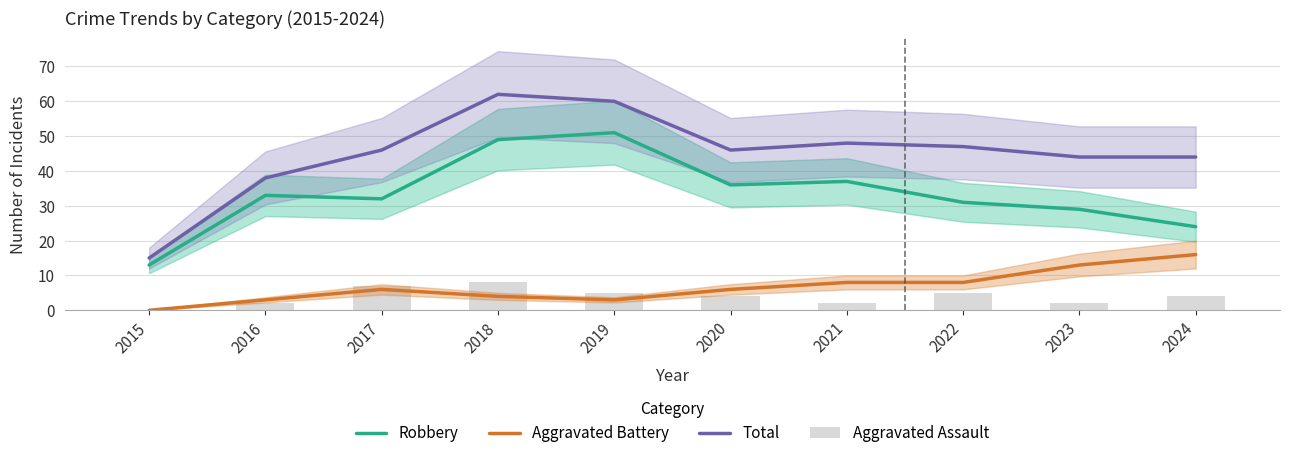

Which series has the largest total across all categories?

Total